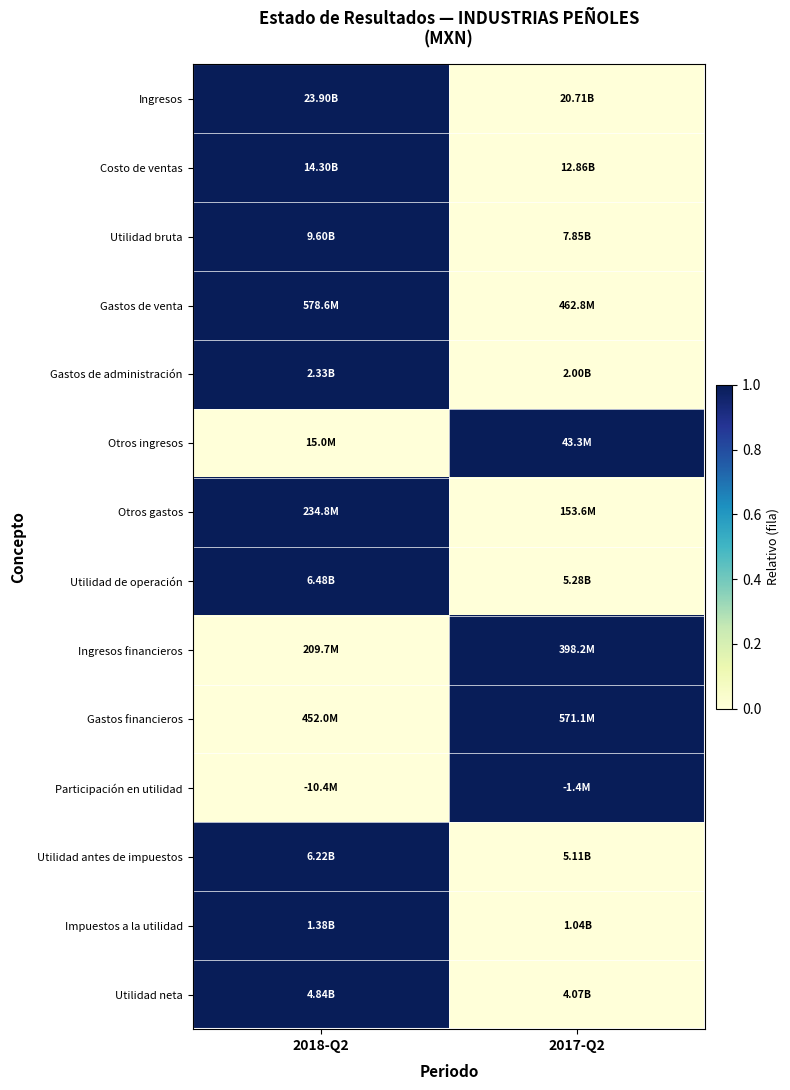

Which series has the largest range (max minus min)?

Ingresos